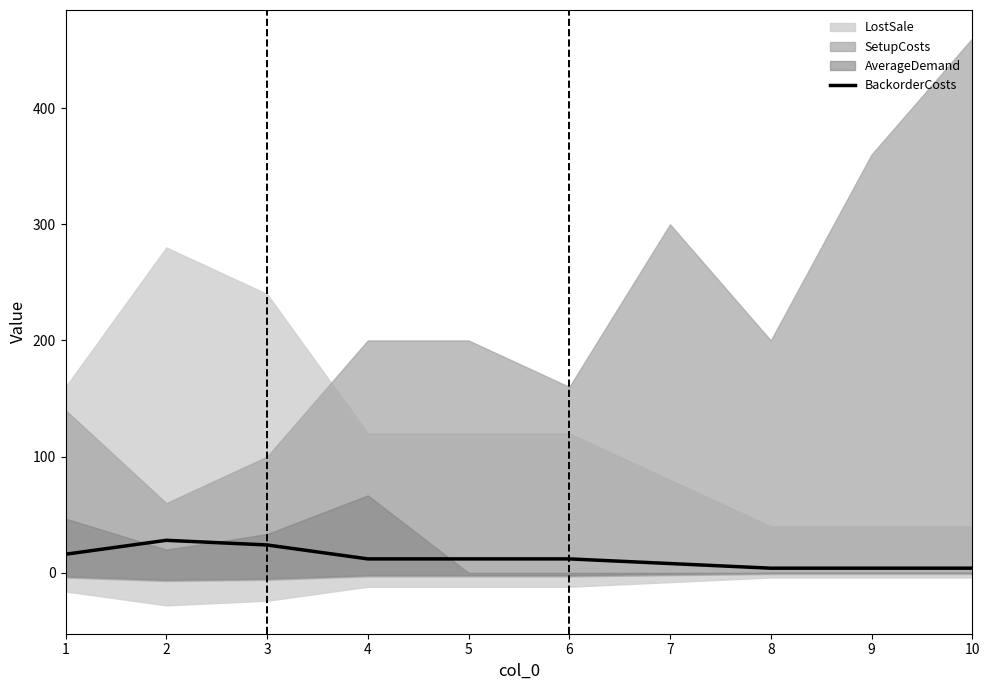

What is the ratio of the value at 8 to the value at 4?

0.3